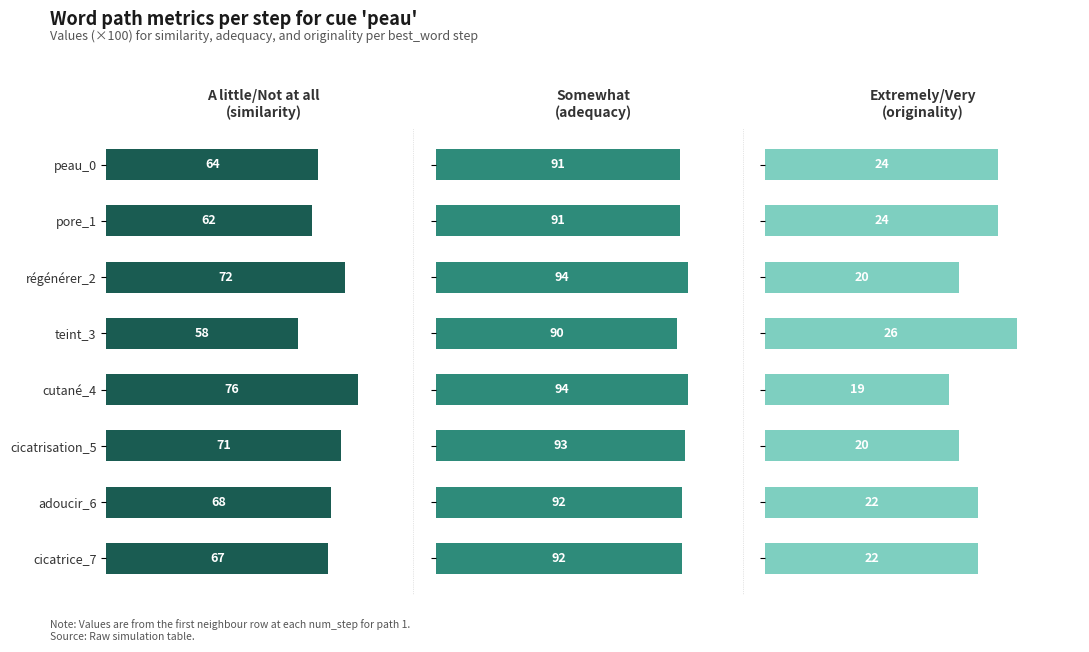

Reading left to right, what are all the values shown in this chart?

A little/Not at all: 64	62	72	58	76	71	68	67
Somewhat: 91	91	94	90	94	93	92	92
Extremely/Very: 24	24	20	26	19	20	22	22